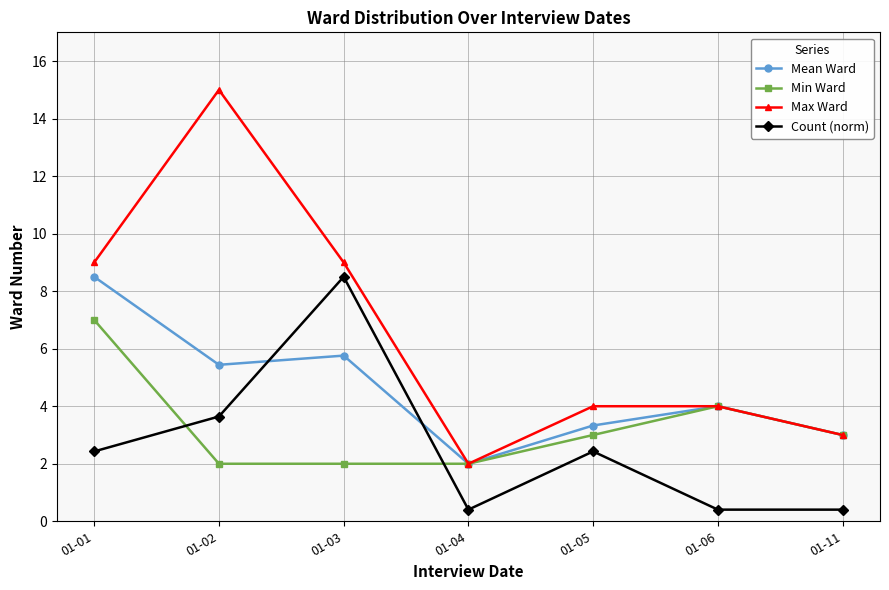

True or false: Min Ward has a value of 5.6 at 01-06.

False